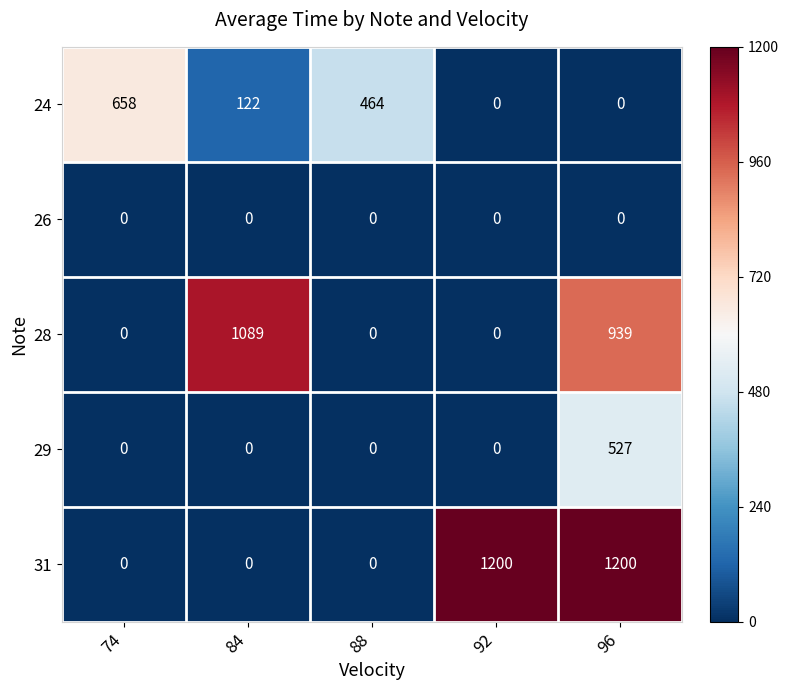

Reading left to right, what are all the values shown in this chart?

24: 74=658	84=122	88=464	92=0	96=0
26: 74=0	84=0	88=0	92=0	96=0
28: 74=0	84=1089	88=0	92=0	96=939
29: 74=0	84=0	88=0	92=0	96=527
31: 74=0	84=0	88=0	92=1200	96=1200